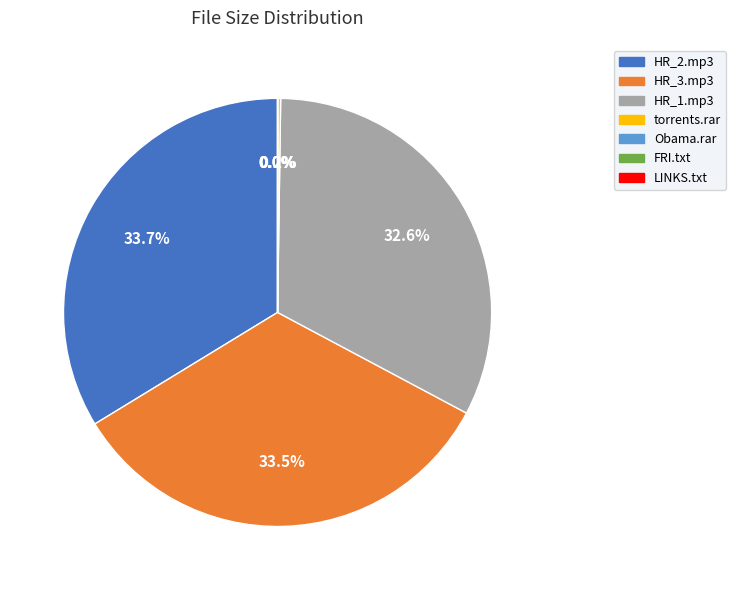

Do Pragertopia_2013_01_04_HR_3.mp3 and The Obama Timeline-SHORTCUT.rar together represent more than half of the pie?

No